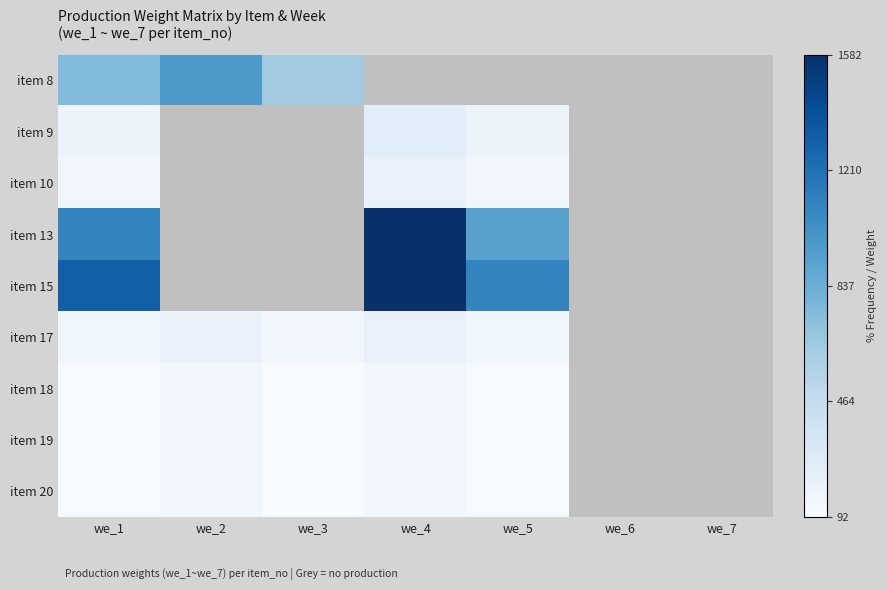

Rank the series by their average value, from lowest to highest.

item 8, item 9, item 10, item 13, item 15, item 17, item 18, item 19, item 20